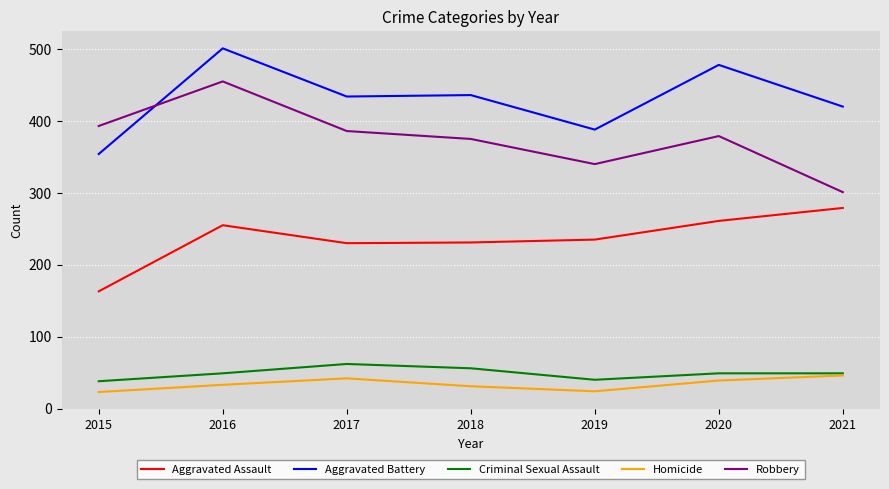

In Homicide, how many points are lower than both neighbors (excluding endpoints)?

1